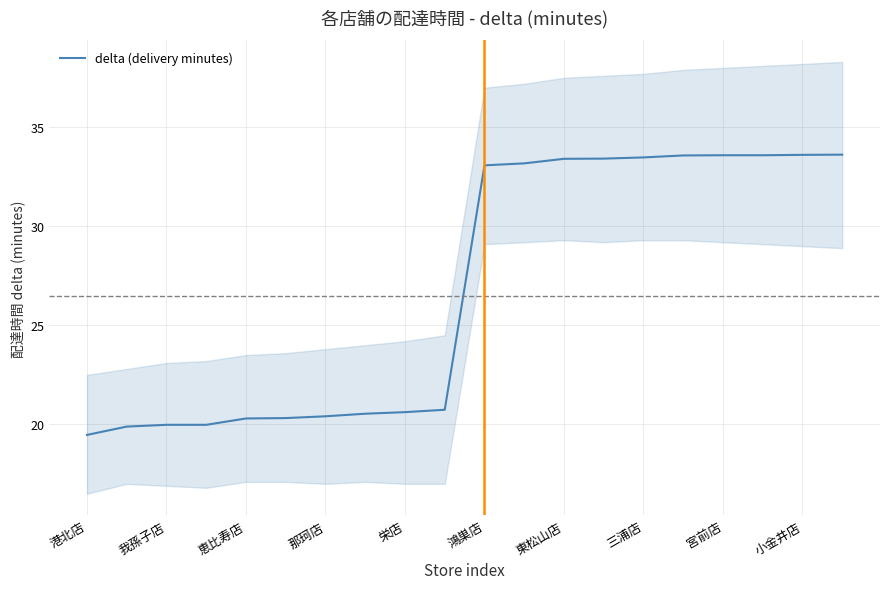

Is it true that delta (delivery minutes) equals 14.2 at 小金井店?

False